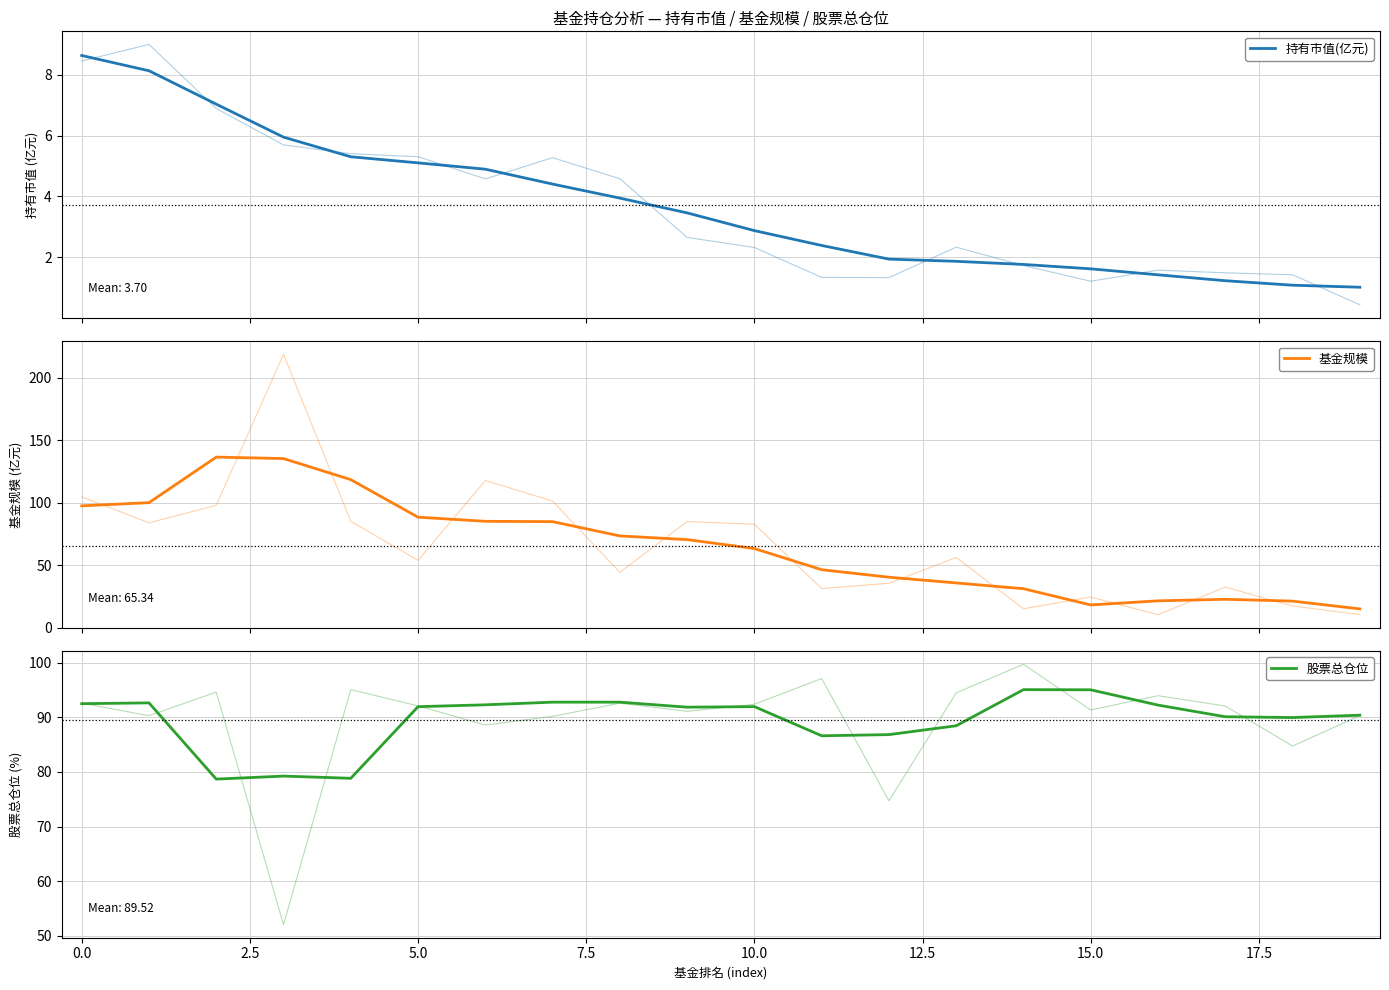

True or false: 持有市值(亿元) has more than 2 points higher than both neighbors.

False